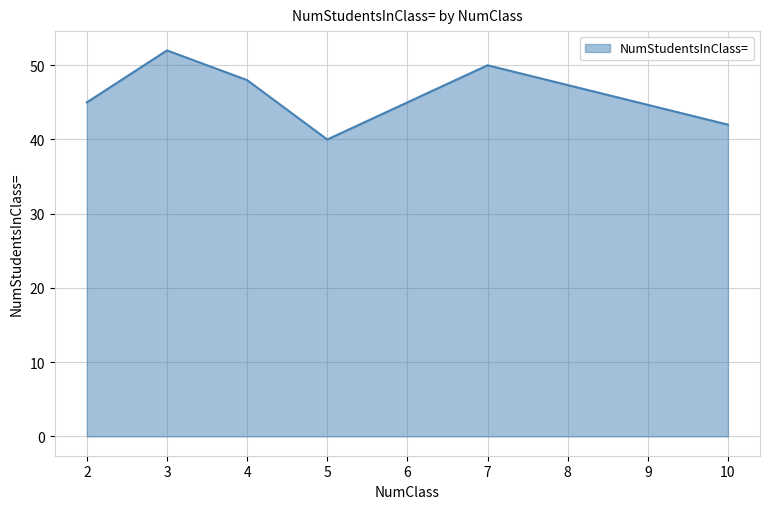

Approximately how many times larger is the value at 3 compared to 10?

1.2